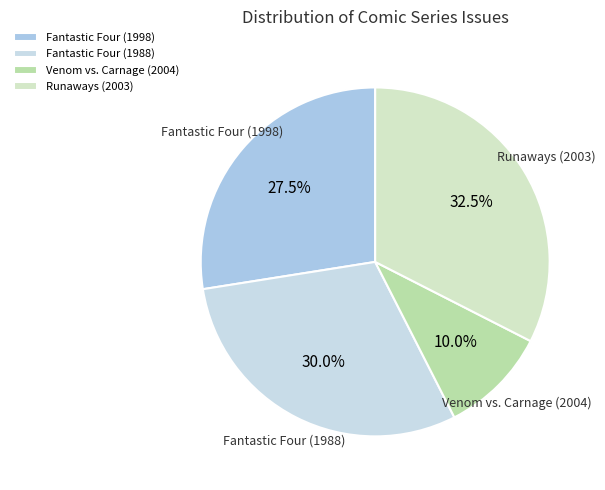

How much of the chart is everything except Runaways (2003)?

67.5%